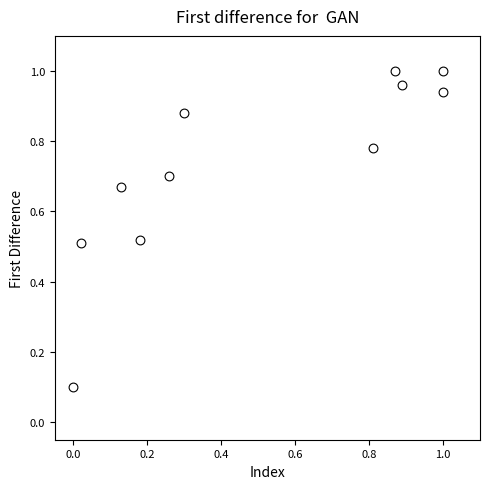

How many points are shown in the scatter plot?

11